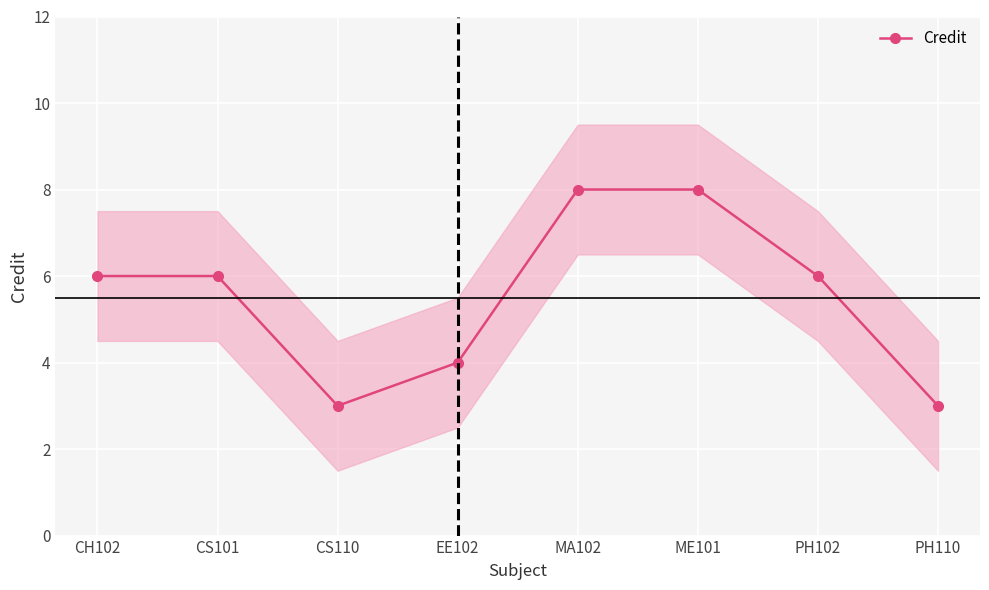

What is the ratio of the value at EE102 to the value at CH102?

0.7